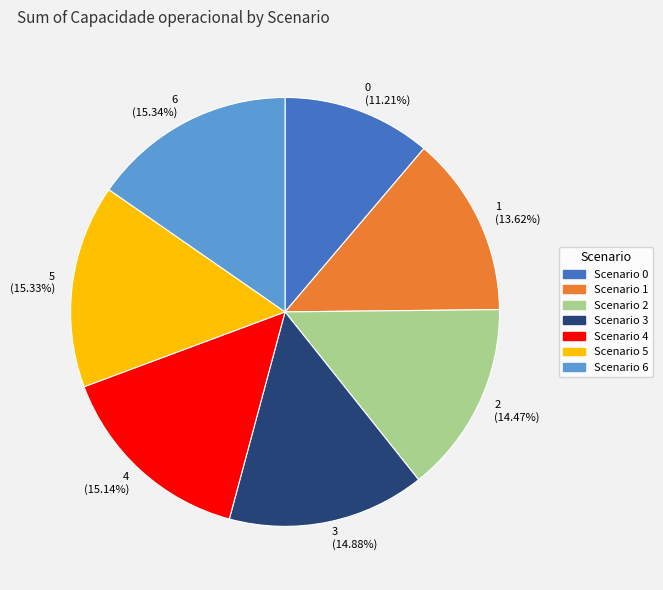

Is the sum of 2 and 5 greater than half?

No